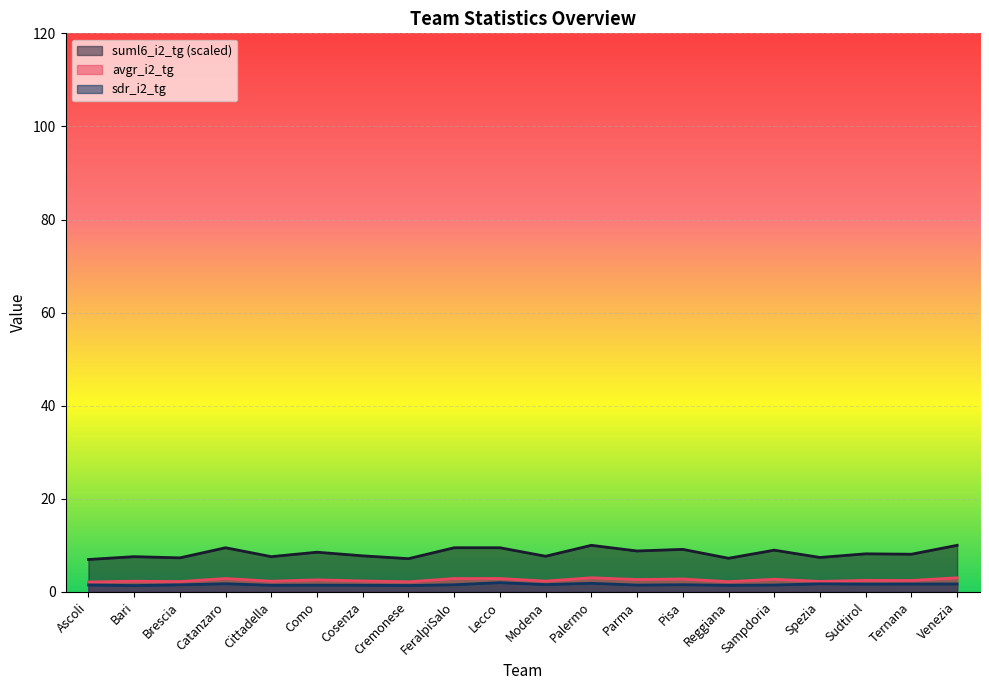

At which category is the sum across all series the highest?

Palermo